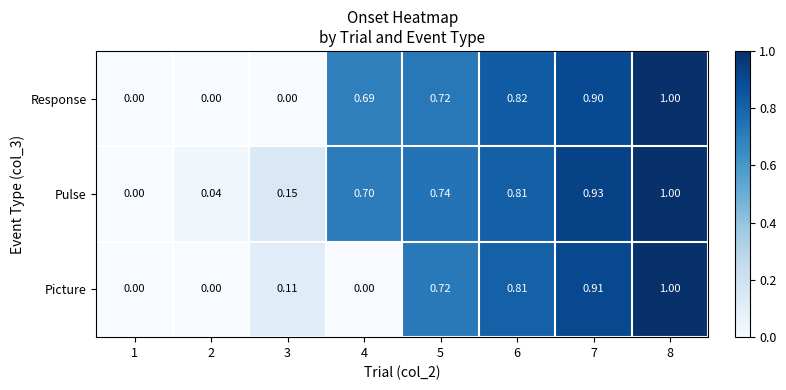

How many categories are shown in the chart?

8